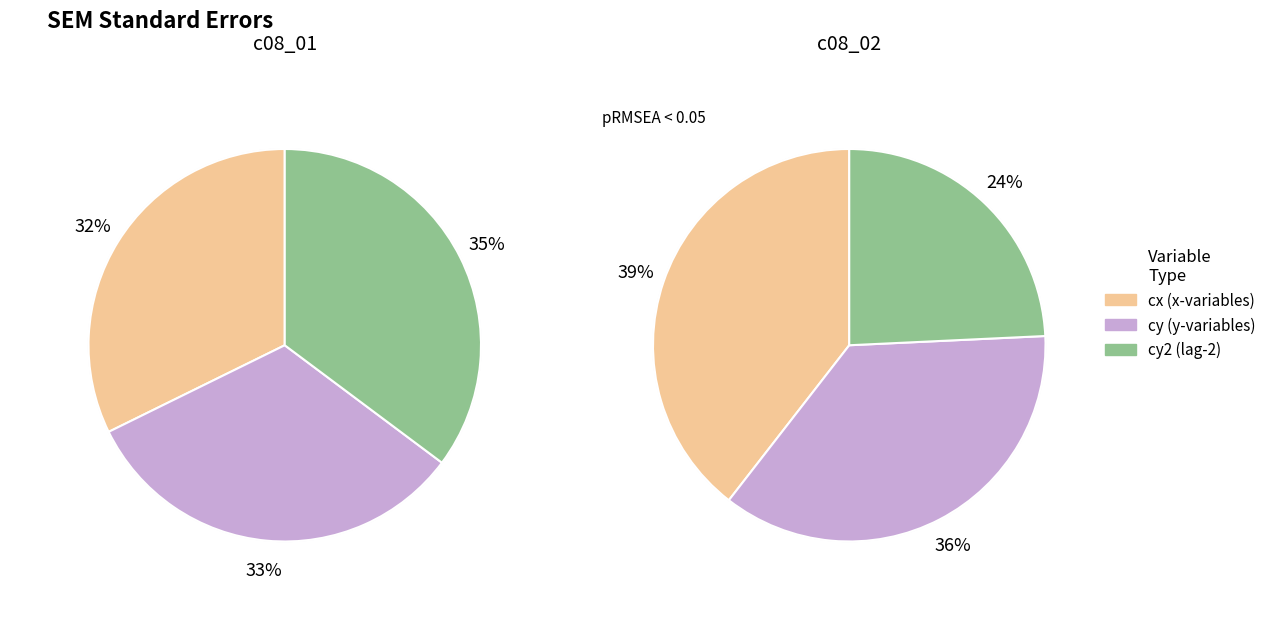

To the nearest percent, what is the difference between the largest and smallest slice percentages?

3%